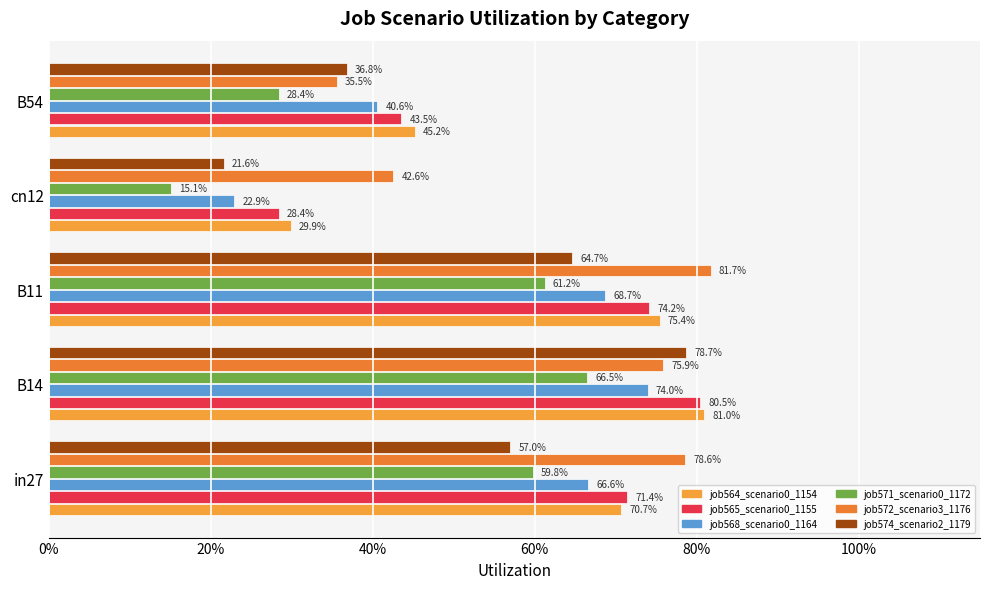

What are all the series names shown in the legend?

job564_scenario0_1154, job565_scenario0_1155, job568_scenario0_1164, job571_scenario0_1172, job572_scenario3_1176, job574_scenario2_1179